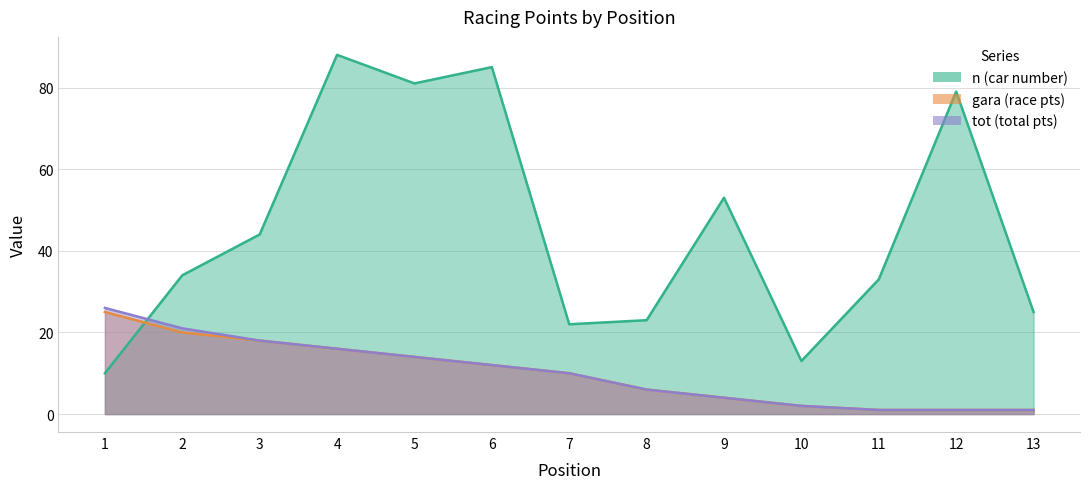

At which category does the chart reach its peak across all series?

4